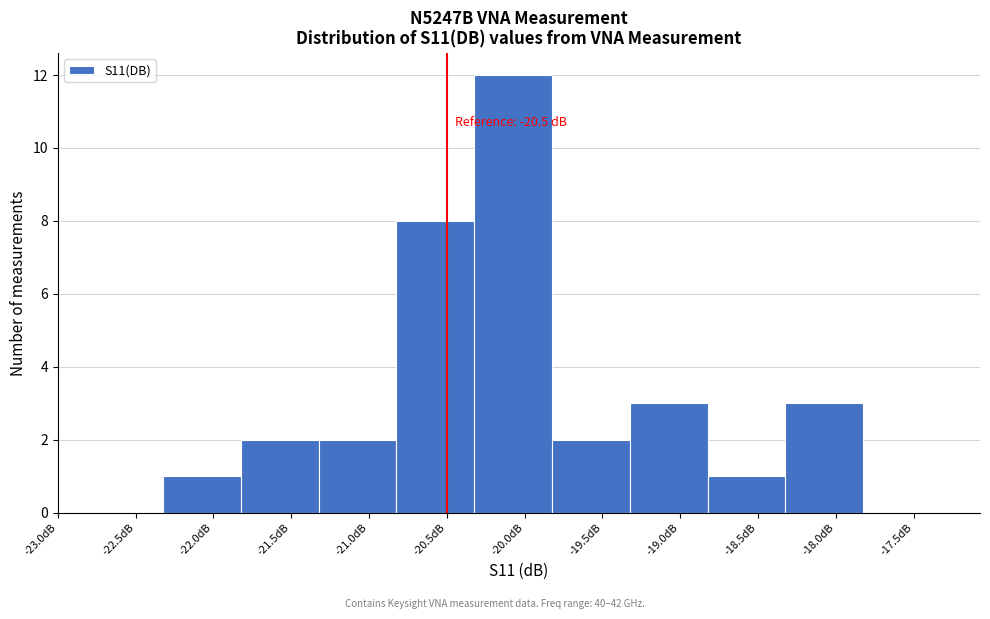

Which range on the x-axis has the tallest bar?

-20.3 to -19.8